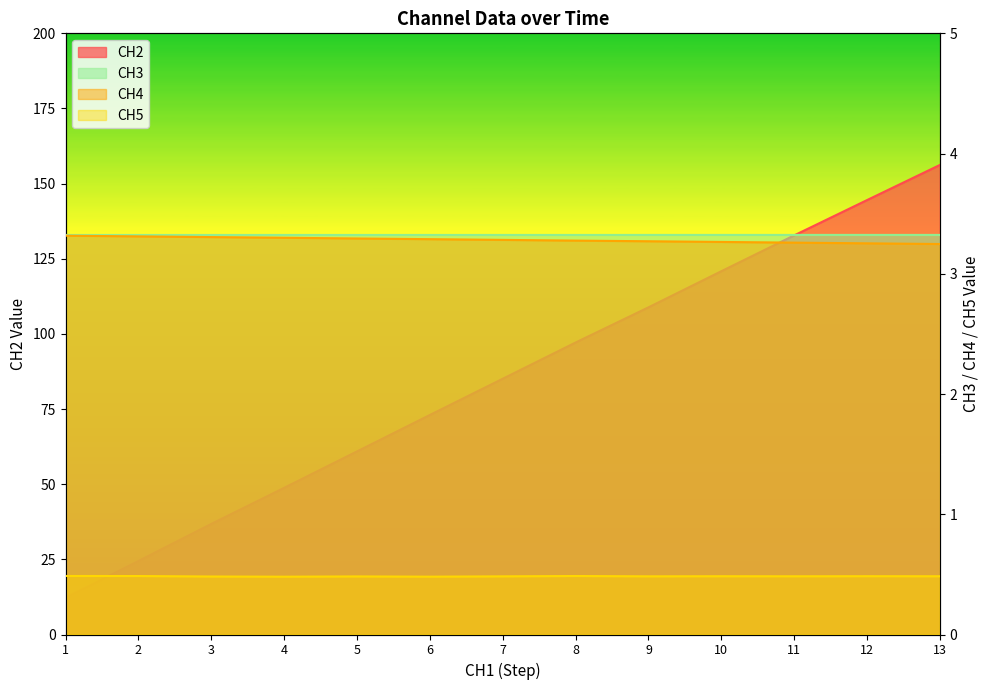

Rank the series by their maximum value, from highest to lowest.

CH2, CH3, CH4, CH5